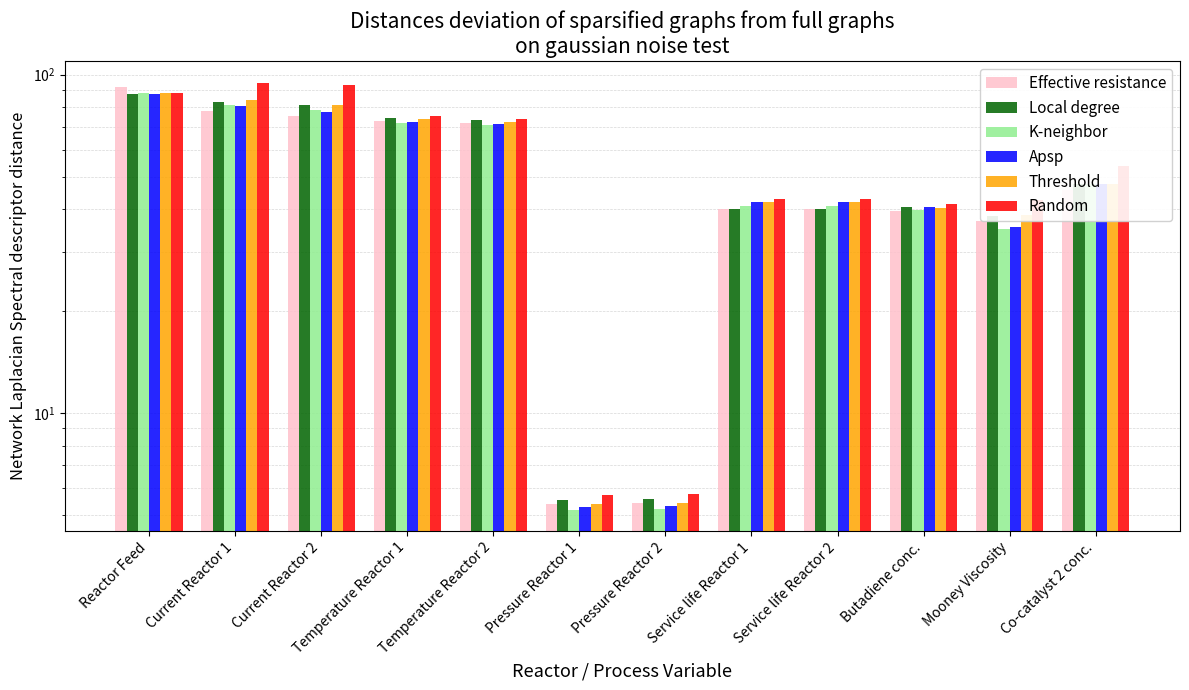

Rank the categories by Local degree value from lowest to highest.

Pressure Reactor 1, Pressure Reactor 2, Mooney Viscosity, Service life Reactor 1, Service life Reactor 2, Butadiene conc., Co-catalyst 2 conc., Temperature Reactor 2, Temperature Reactor 1, Current Reactor 2, Current Reactor 1, Reactor Feed